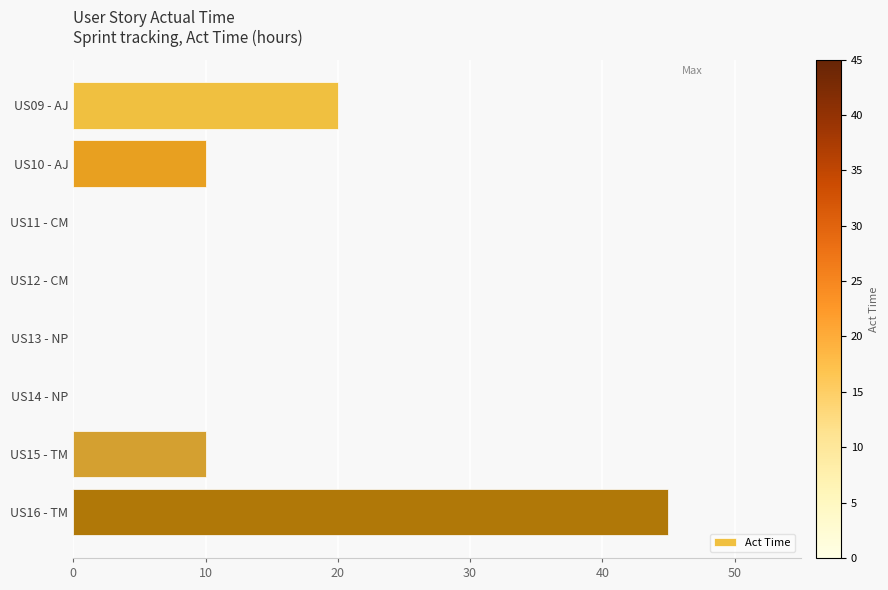

Is it true that the value at US09 - AJ is 20?

True